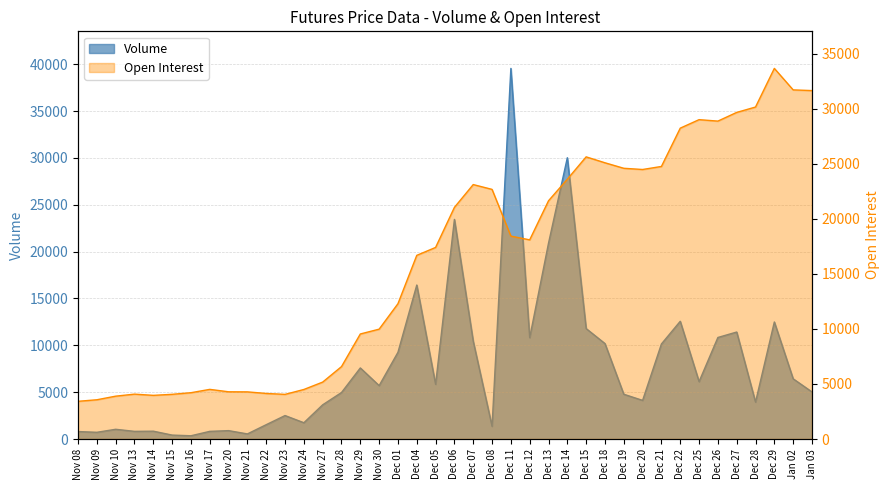

What is the total value across all series at Nov 22?

5668